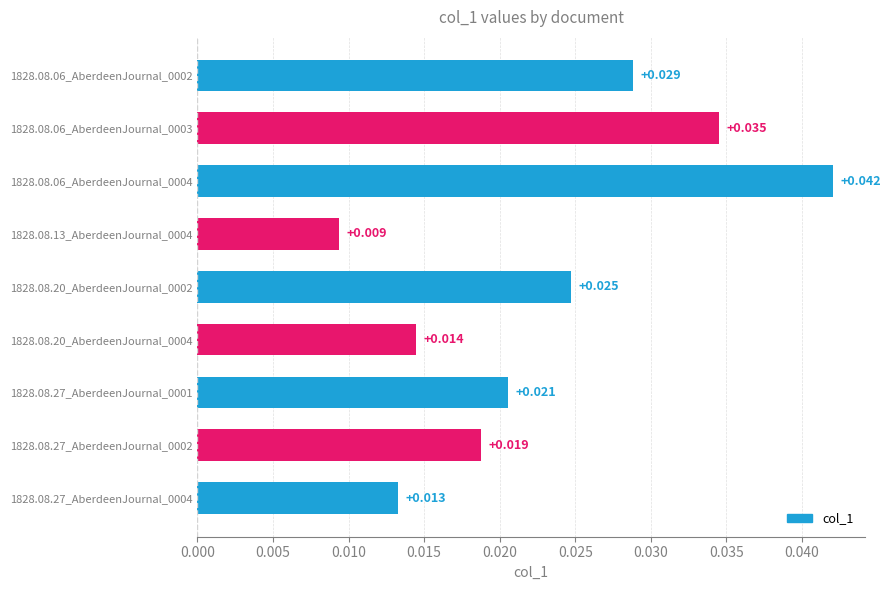

List the labels in order of value, smallest first.

1828.08.13_AberdeenJournal_0004, 1828.08.27_AberdeenJournal_0004, 1828.08.20_AberdeenJournal_0004, 1828.08.27_AberdeenJournal_0002, 1828.08.27_AberdeenJournal_0001, 1828.08.20_AberdeenJournal_0002, 1828.08.06_AberdeenJournal_0002, 1828.08.06_AberdeenJournal_0003, 1828.08.06_AberdeenJournal_0004